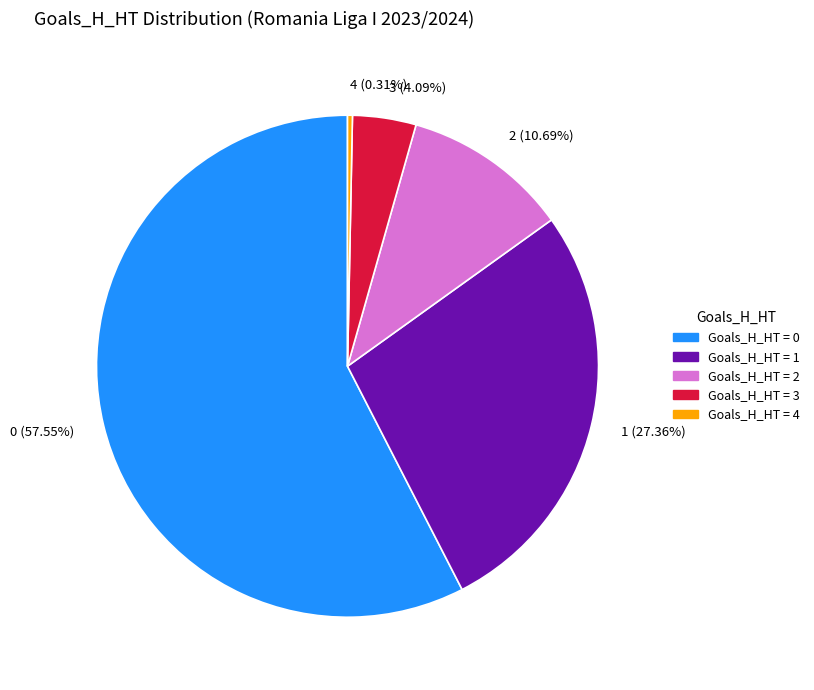

To the nearest percent, what percentage of the pie is 2?

11%